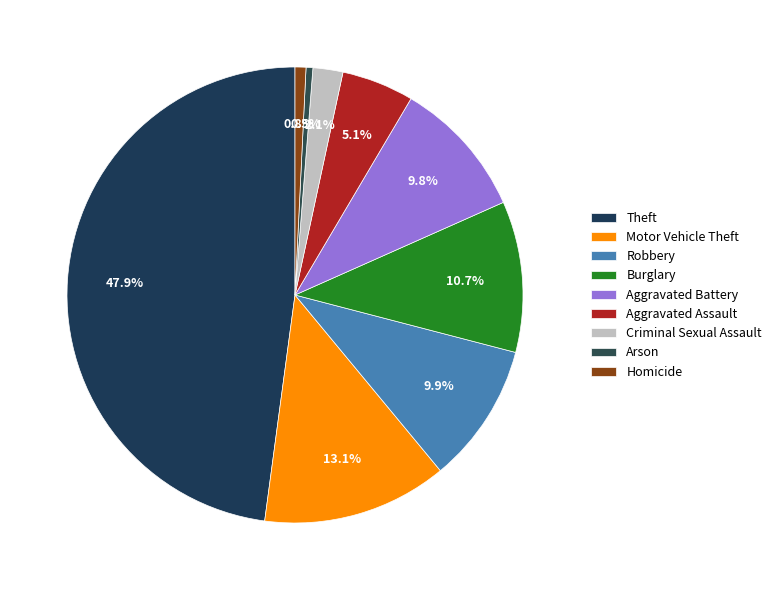

Rank the categories by value from lowest to highest.

Arson, Homicide, Criminal Sexual Assault, Aggravated Assault, Aggravated Battery, Robbery, Burglary, Motor Vehicle Theft, Theft